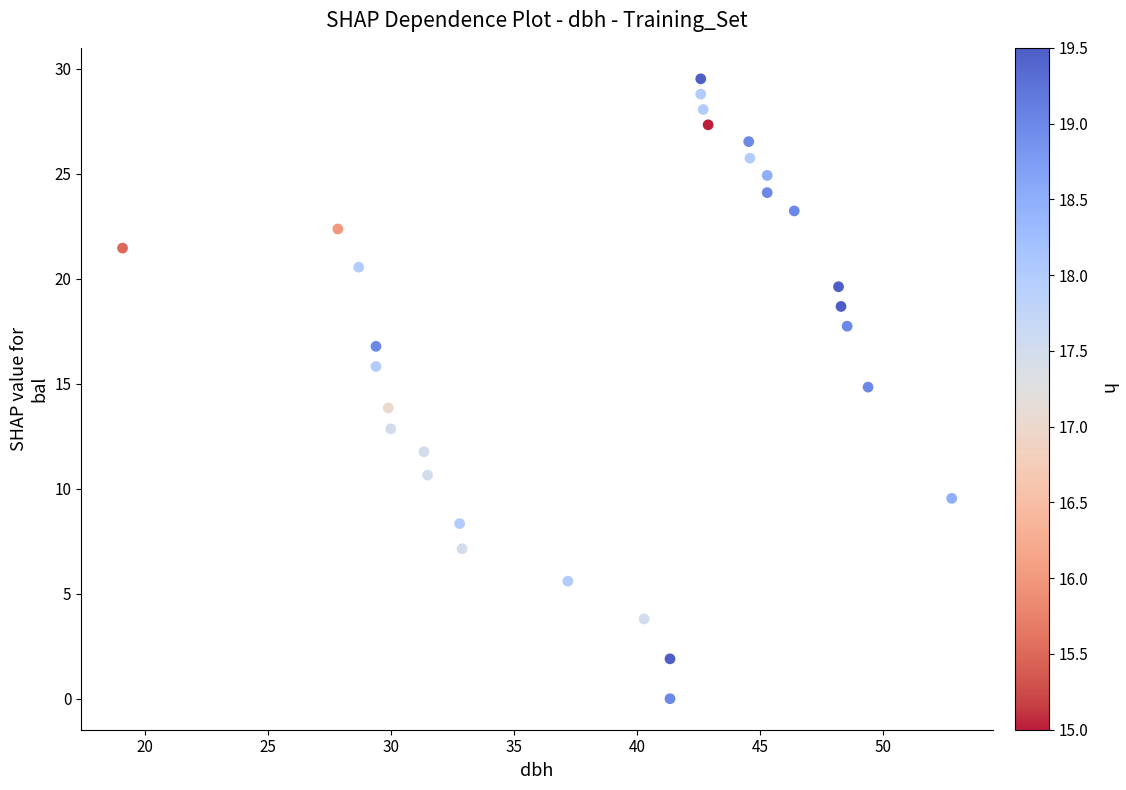

What is the range of Y values (max minus min)?

29.5